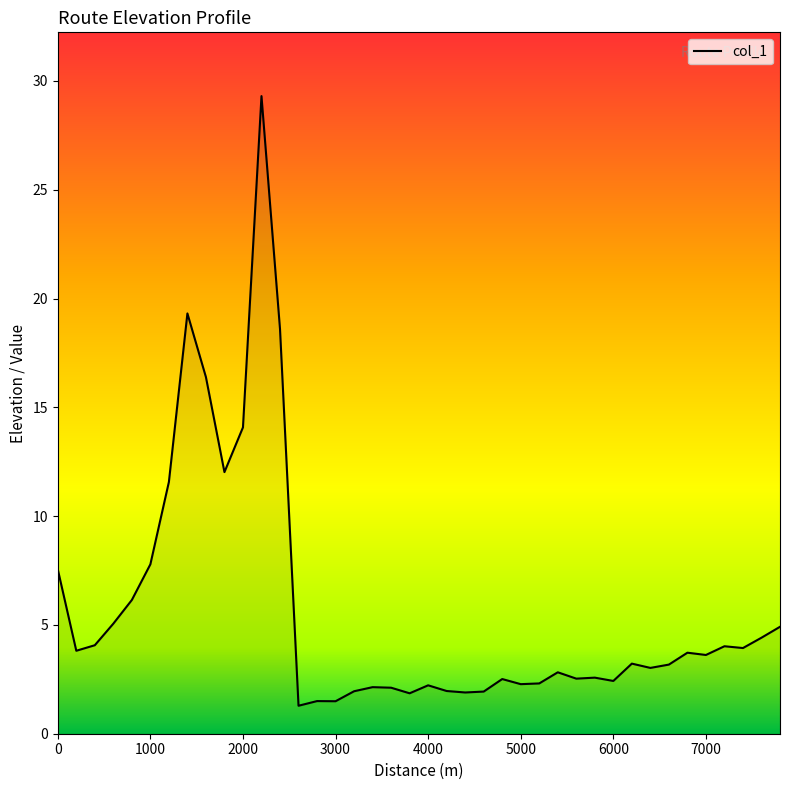

What is the maximum value shown in the chart?

29.3